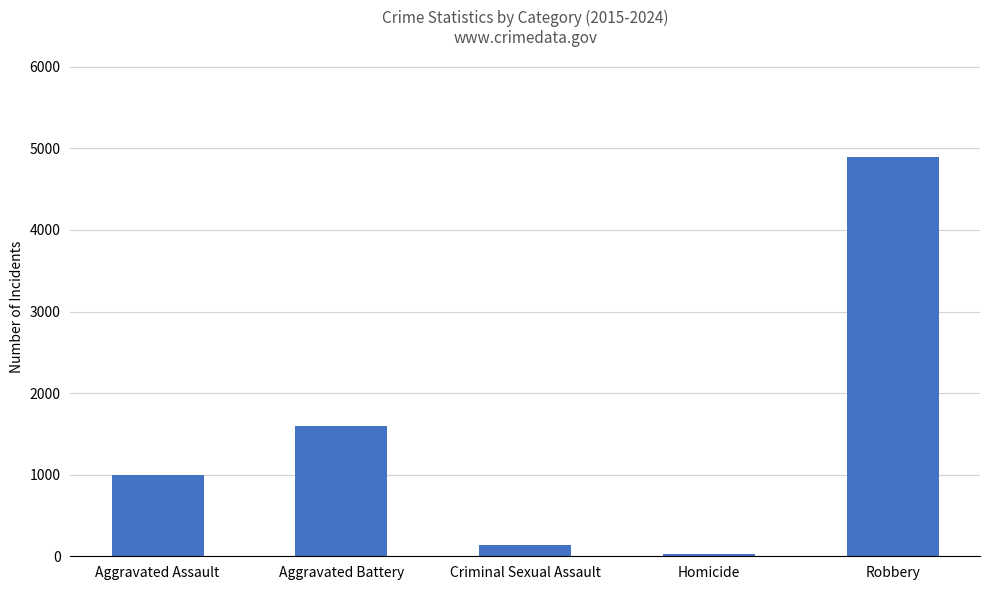

What is the greatest value displayed?

4899